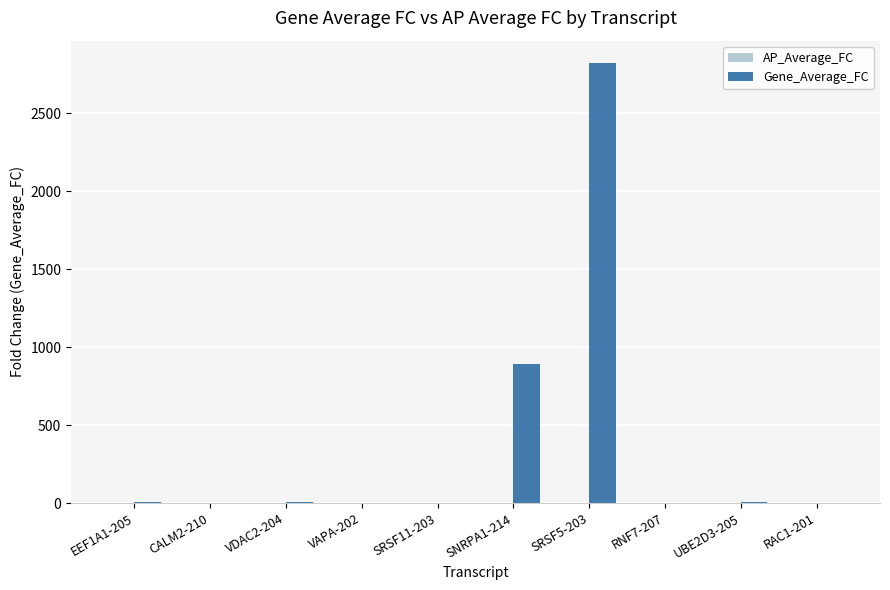

Which series has the largest total across all categories?

Gene_Average_FC